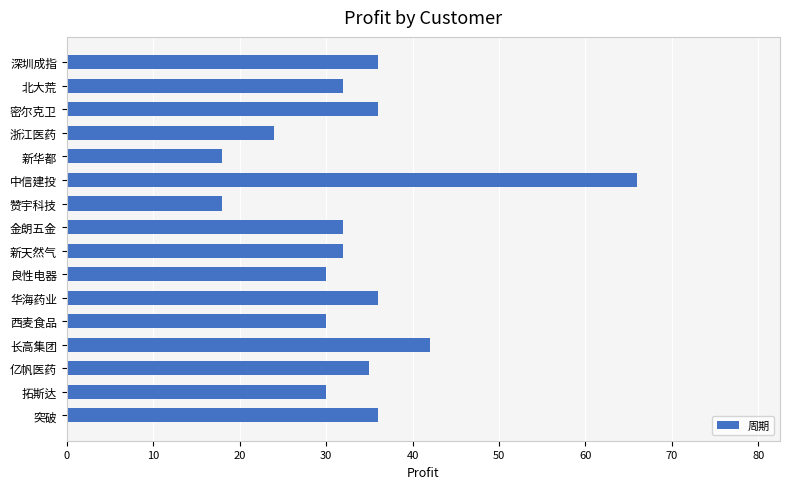

What is the ratio of the value at 良性电器 to the value at 中信建投?

0.5